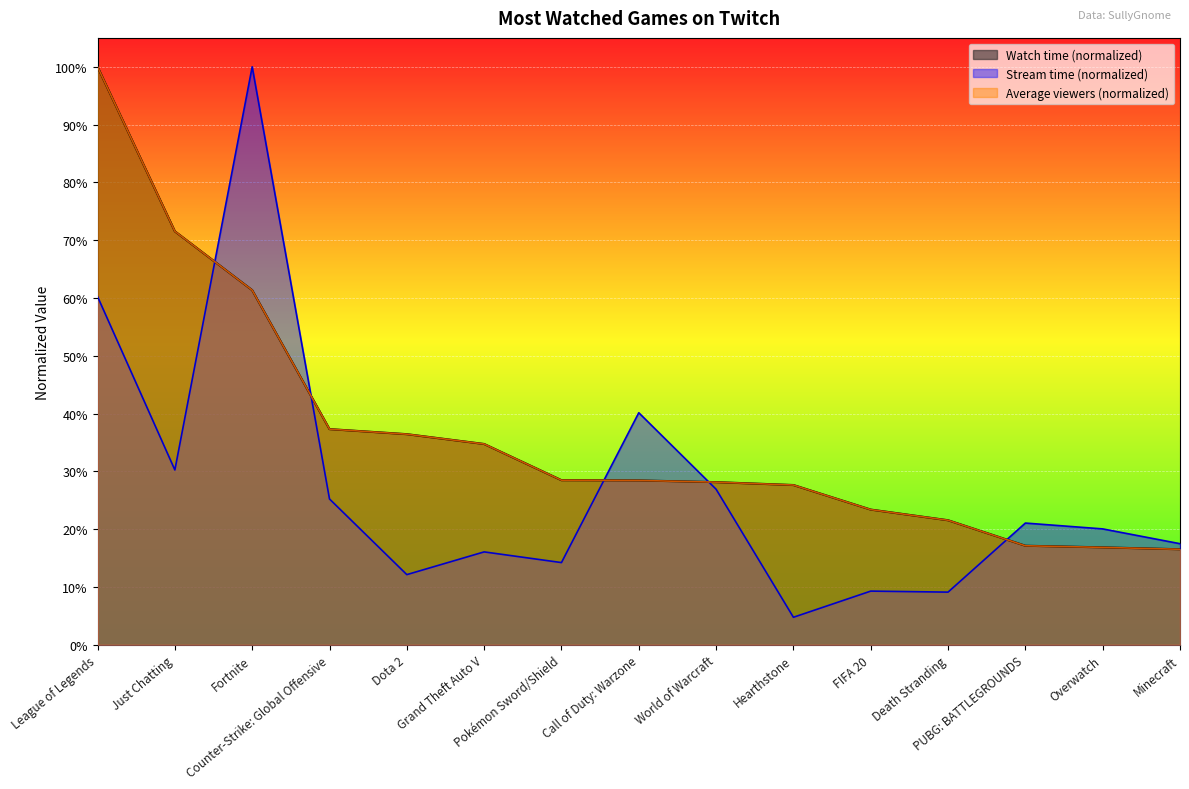

After their last crossing, which series has the higher values: Stream time (B) or Watch time (B)?

Stream time (B)